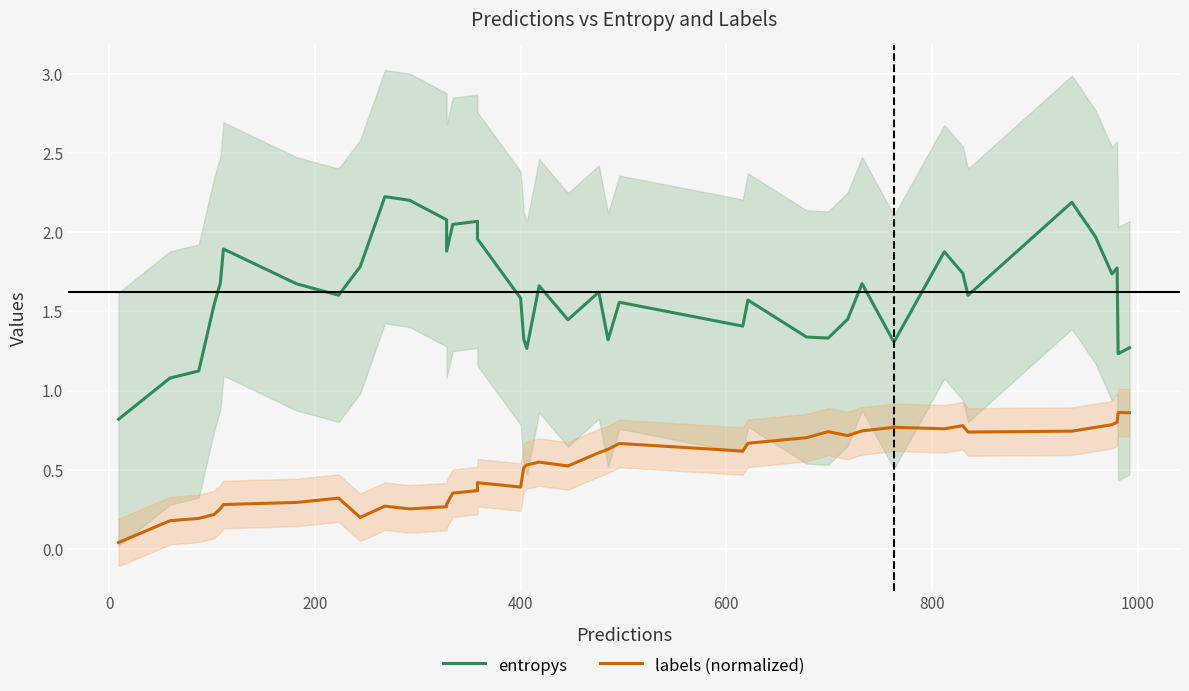

How many series are shown in this chart?

2